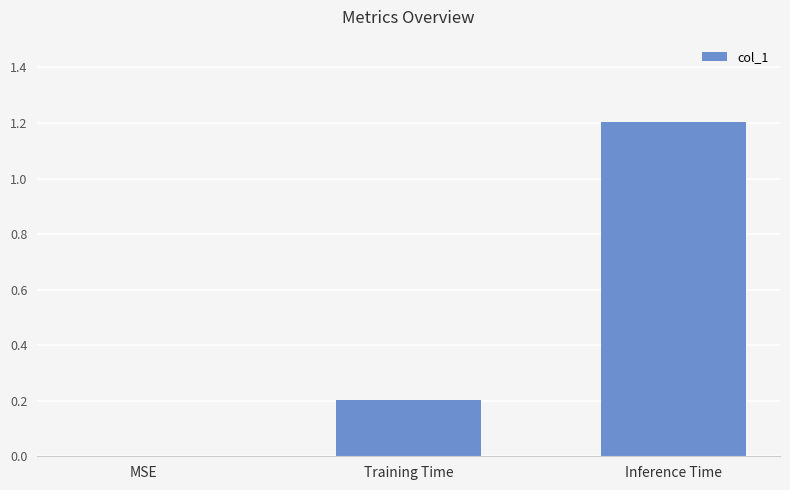

What is the average value?

0.5